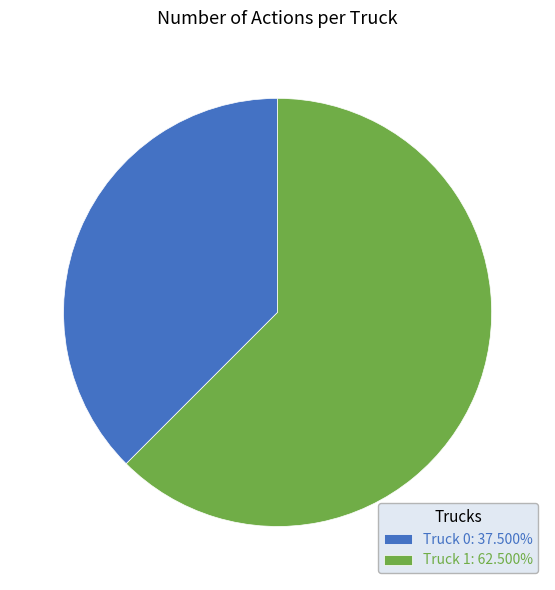

What is the ratio of the value at Truck 0: 37.500% to the value at Truck 1: 62.500%?

0.6